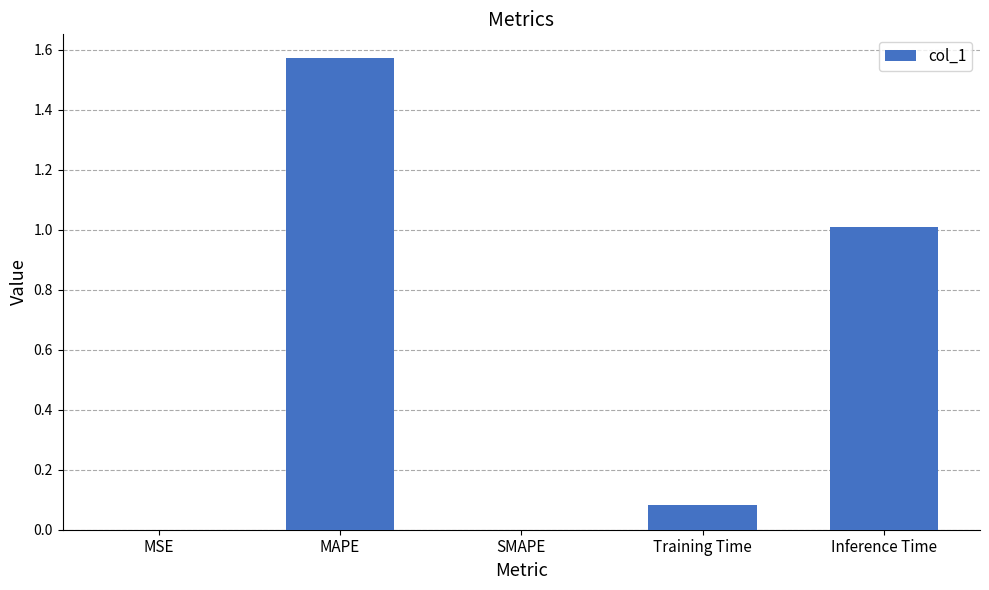

Which has a higher value, Training Time or SMAPE?

Training Time